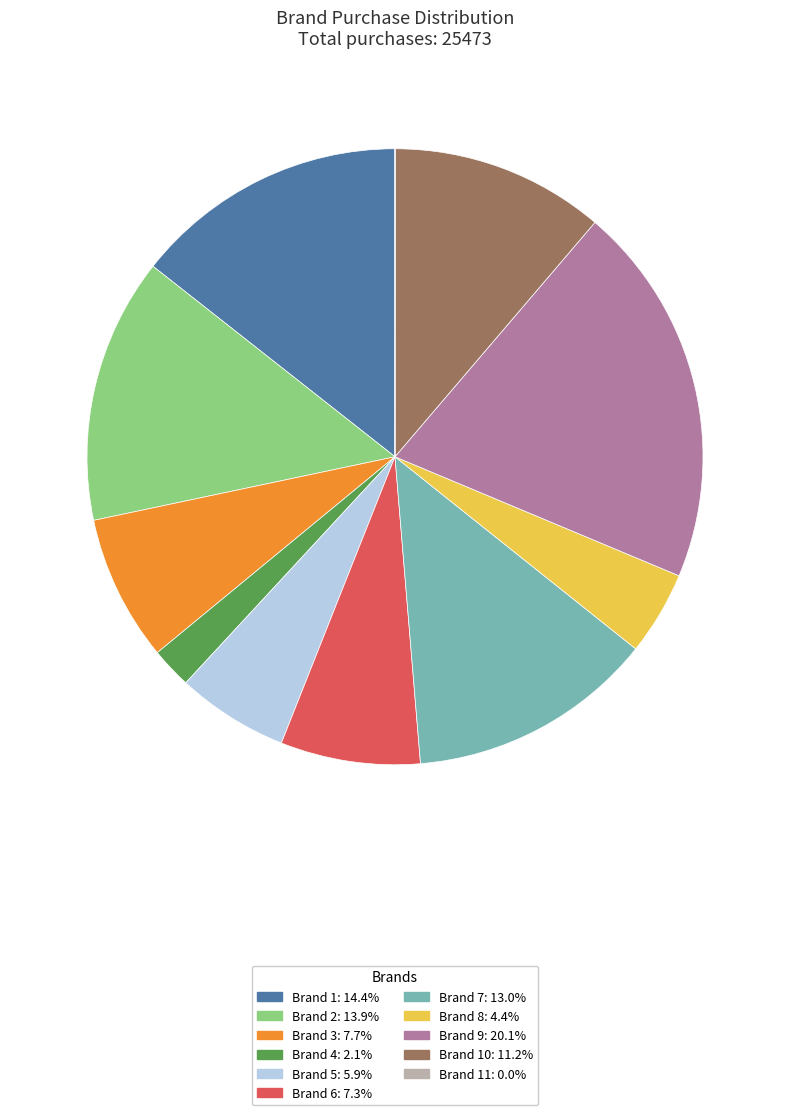

Does any single category account for the majority?

No